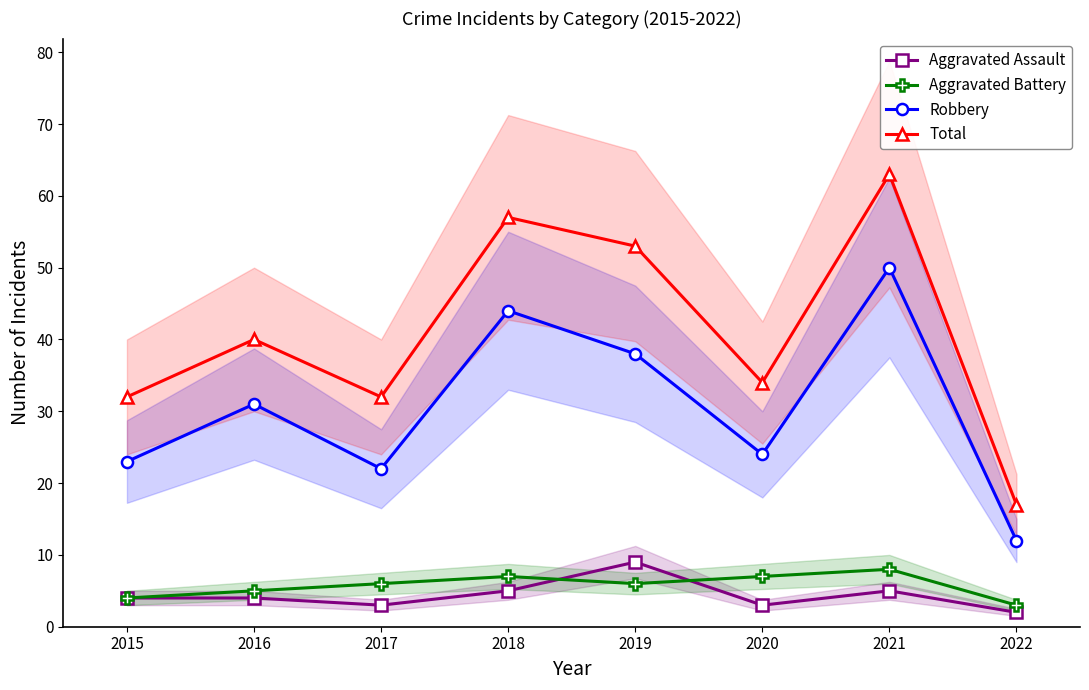

Rank the categories by Total value from highest to lowest.

2021, 2018, 2019, 2016, 2020, 2015, 2017, 2022